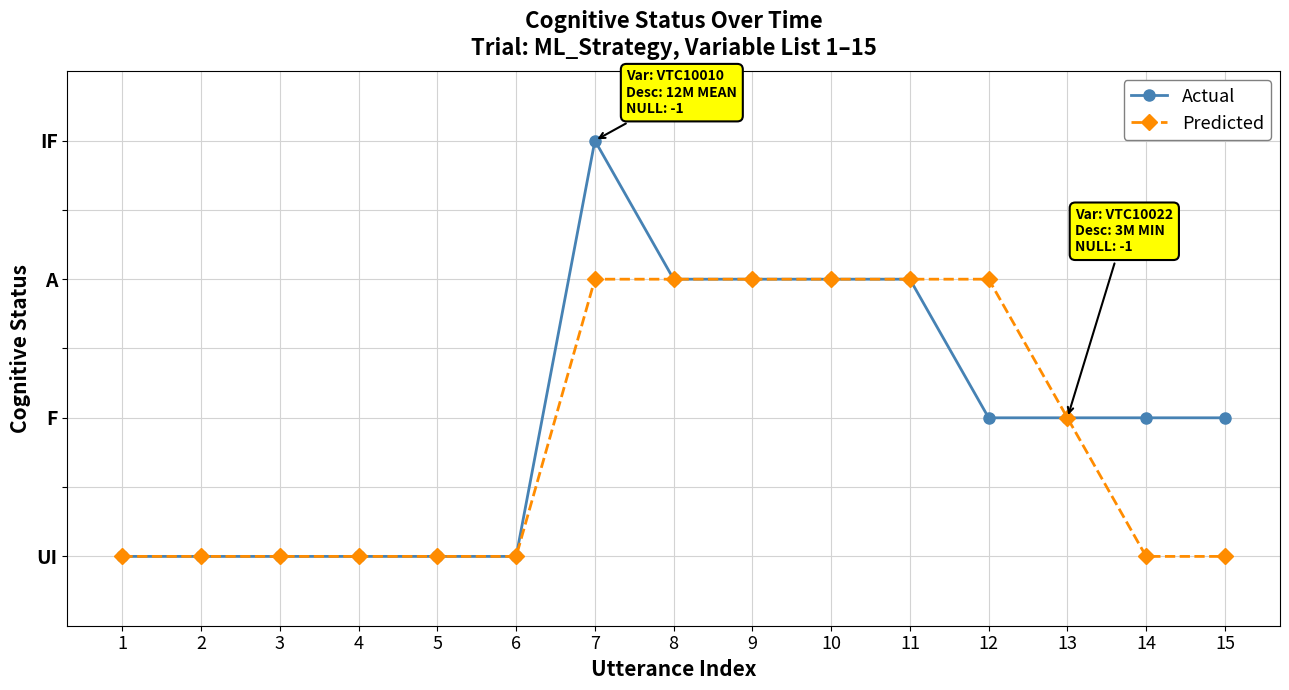

What is the difference between the maximum and minimum values in the Actual series?

3